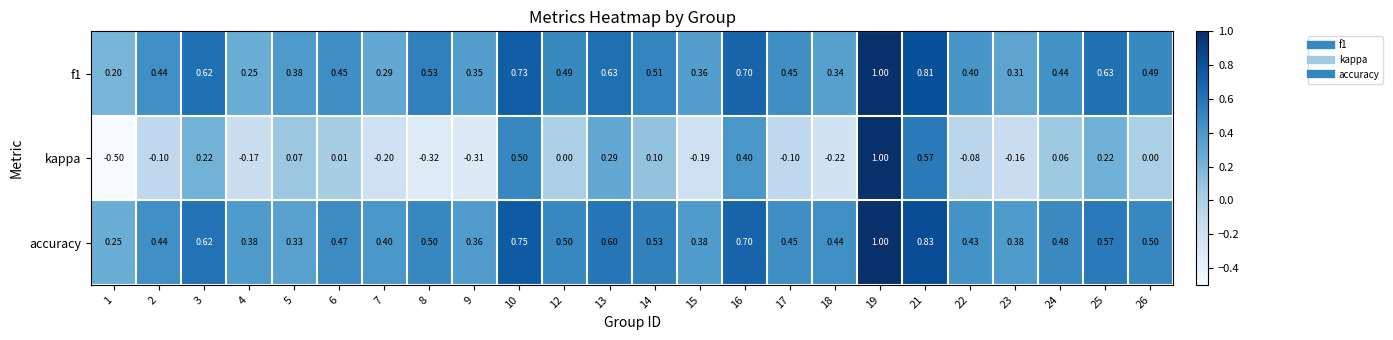

Which series has the largest total across all categories?

accuracy